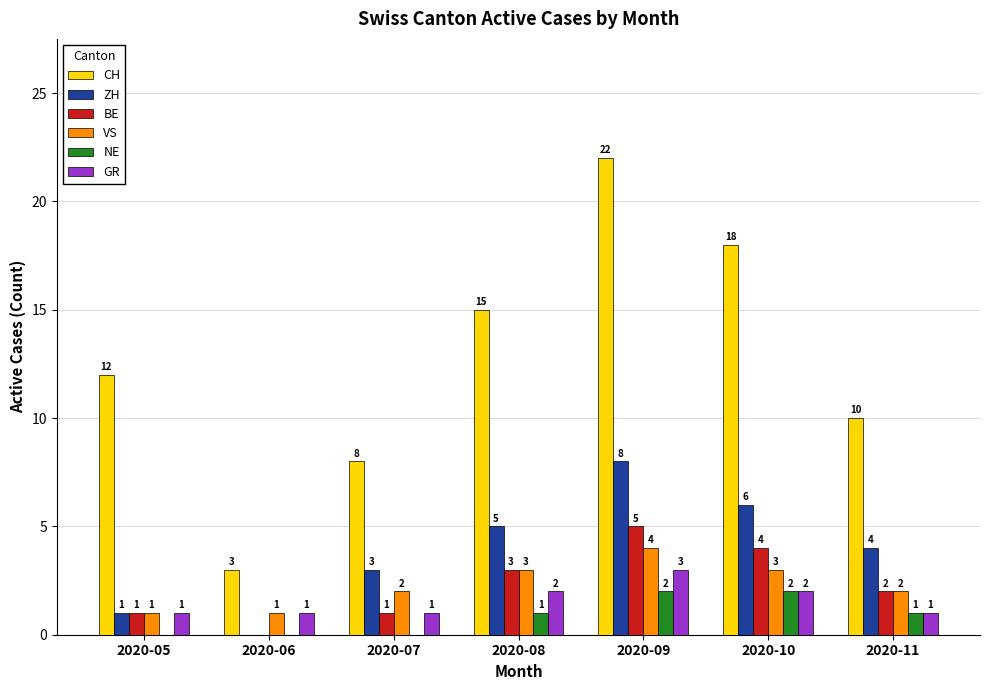

Reading left to right, list all the values displayed in this chart.

CH: 2020-05=12	2020-06=3	2020-07=8	2020-08=15	2020-09=22	2020-10=18	2020-11=10
ZH: 2020-05=1	2020-06=0	2020-07=3	2020-08=5	2020-09=8	2020-10=6	2020-11=4
BE: 2020-05=1	2020-06=0	2020-07=1	2020-08=3	2020-09=5	2020-10=4	2020-11=2
VS: 2020-05=1	2020-06=1	2020-07=2	2020-08=3	2020-09=4	2020-10=3	2020-11=2
NE: 2020-05=0	2020-06=0	2020-07=0	2020-08=1	2020-09=2	2020-10=2	2020-11=1
GR: 2020-05=1	2020-06=1	2020-07=1	2020-08=2	2020-09=3	2020-10=2	2020-11=1